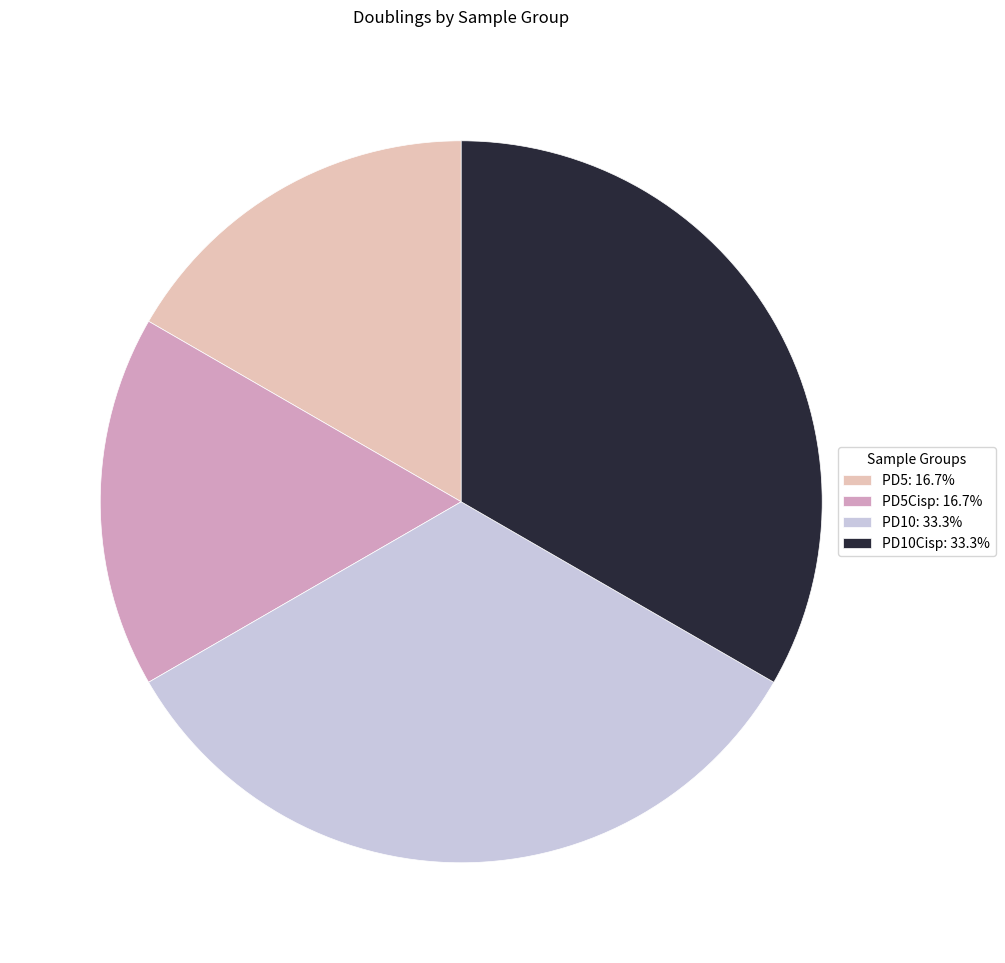

Is PD5: 16.7% the majority of the pie?

No